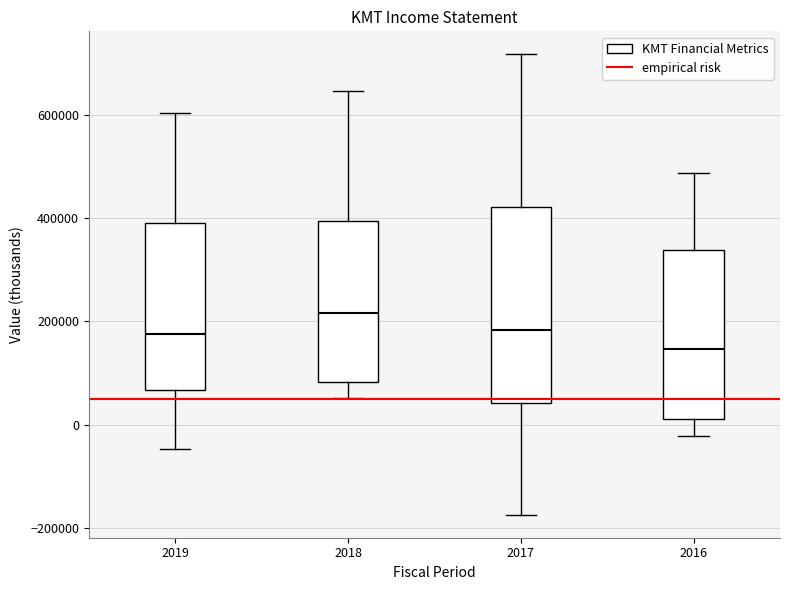

Which box is the tallest, from its lower edge to its upper edge?

2017